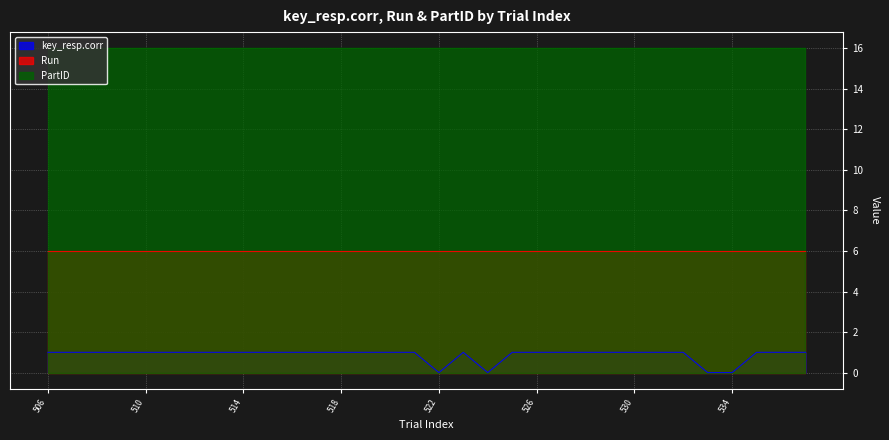

The value of key_resp.corr at 525 is 1. True or false?

False